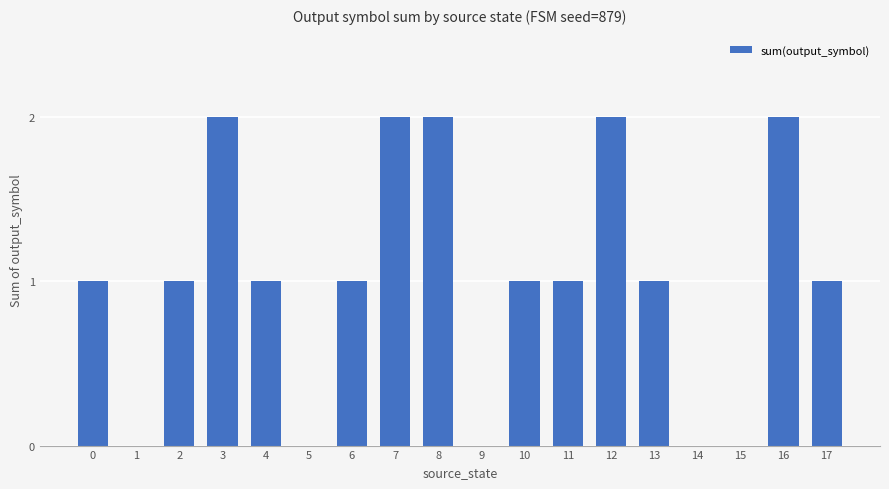

Reading right to left, extract all data points from this chart.

1	2	0	0	1	2	1	1	0	2	2	1	0	1	2	1	0	1